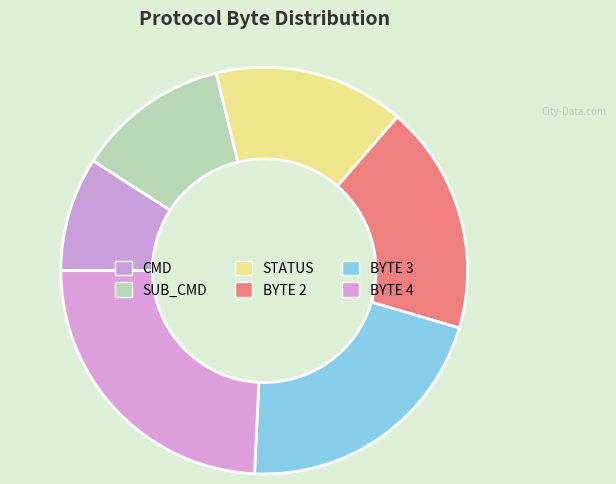

Which has a higher value, BYTE 2 or STATUS?

BYTE 2